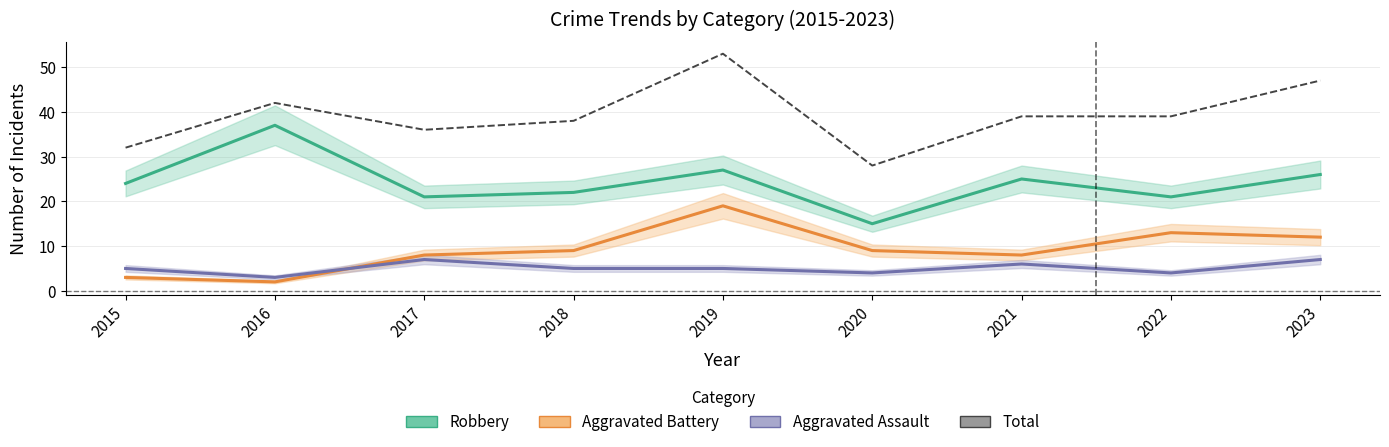

True or false: Robbery and Aggravated Assault intersect in this chart.

False